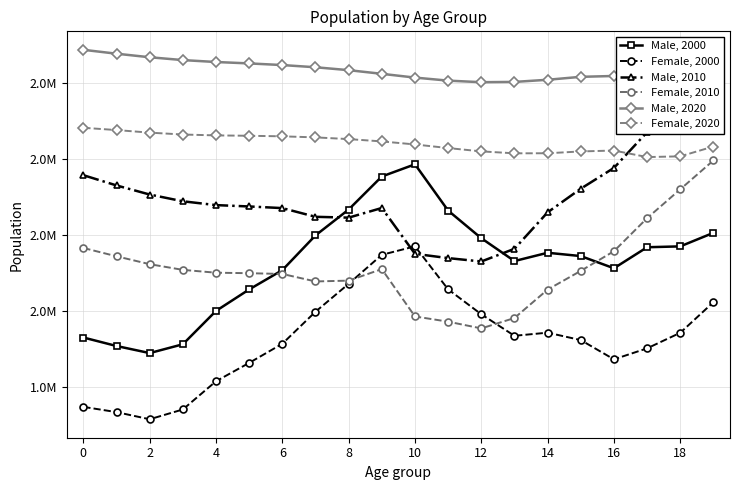

What is the difference between the Male, 2020 values at 12 and 19?

20675